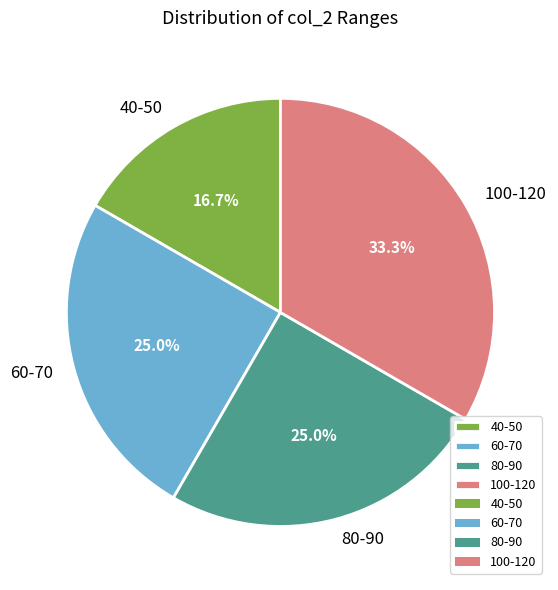

What is the total percentage of 80-90 and 60-70?

50.0%